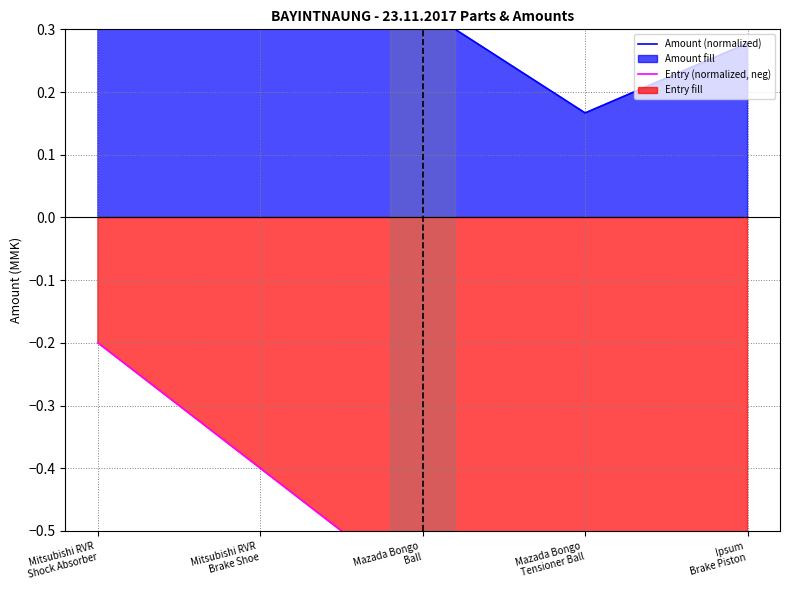

At Ipsum
Brake Piston, list the series in order from largest to smallest.

Amount (normalized), Entry (normalized, neg)